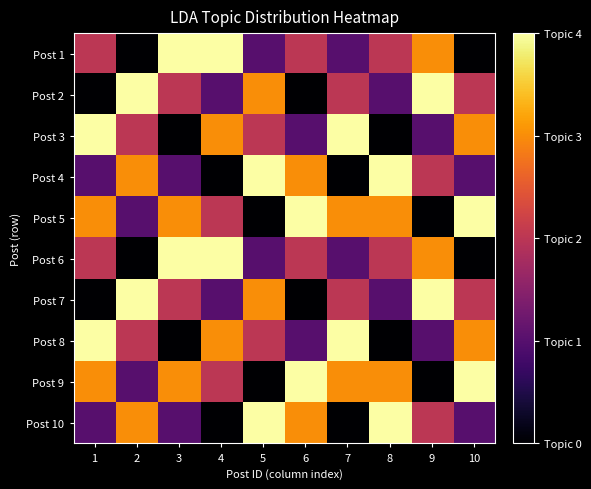

What is the total value across all series at 5?

20